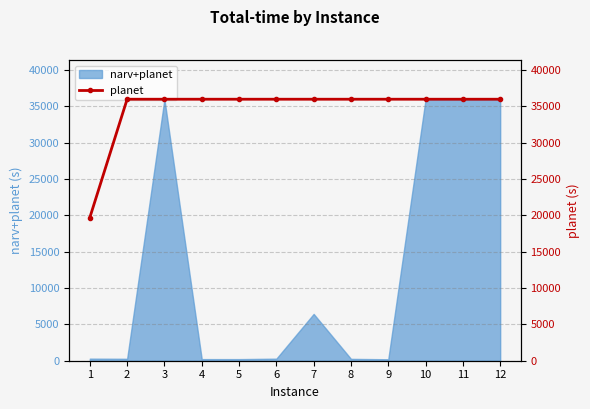

How many data points does each series have?

12